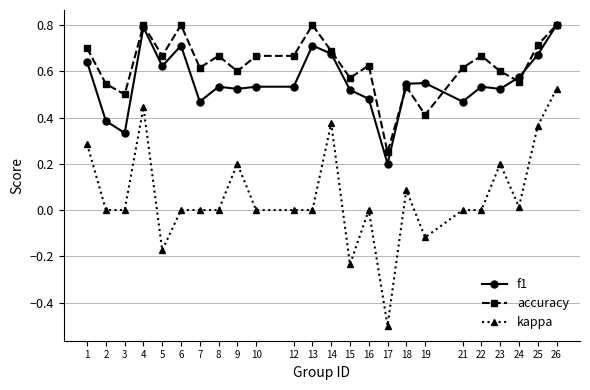

What is the total value across all series at 6?

1.5